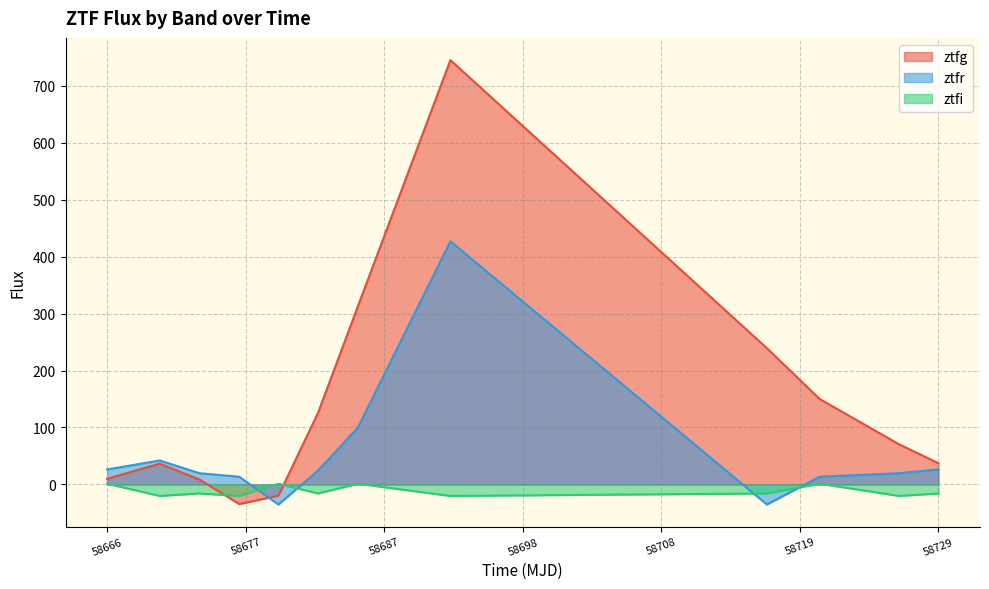

What is the greatest value displayed?

744.9